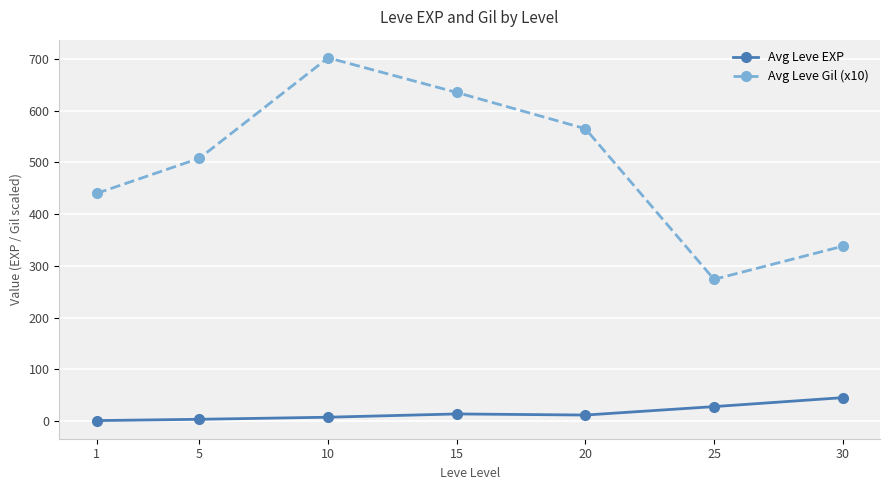

True or false: Avg Leve EXP and Avg Leve Gil (x10) cross at least once.

False